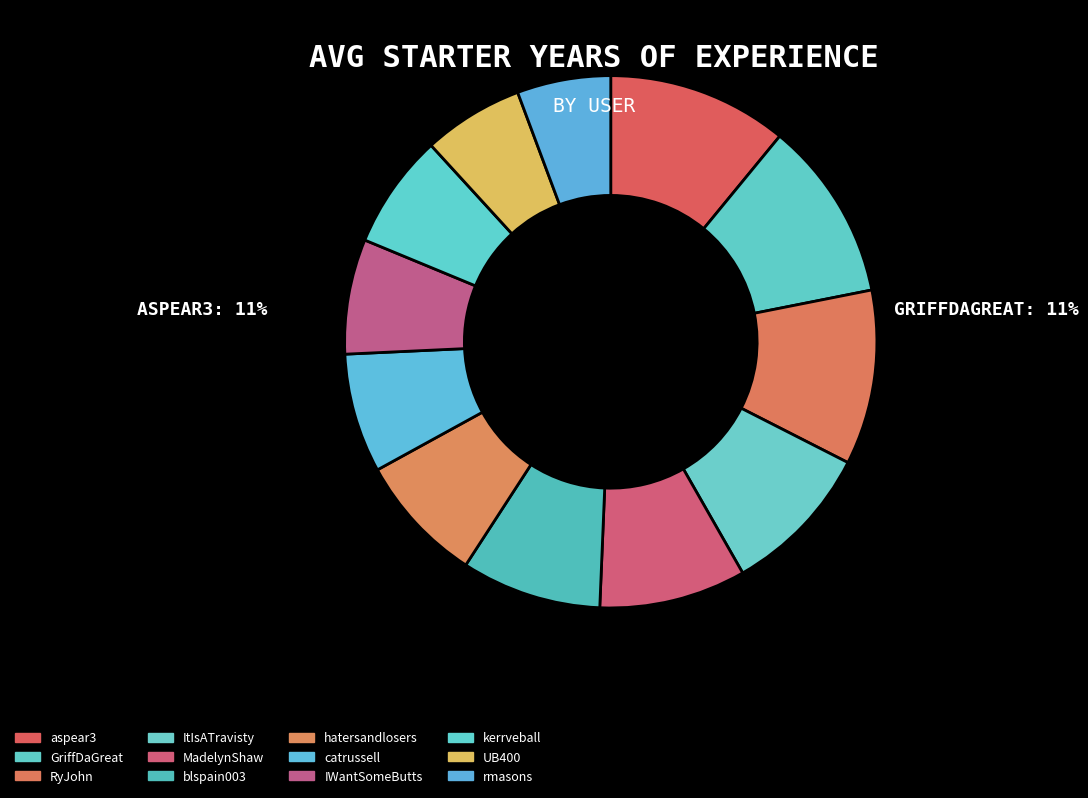

Do catrussell and kerrveball together represent more than half of the pie?

No